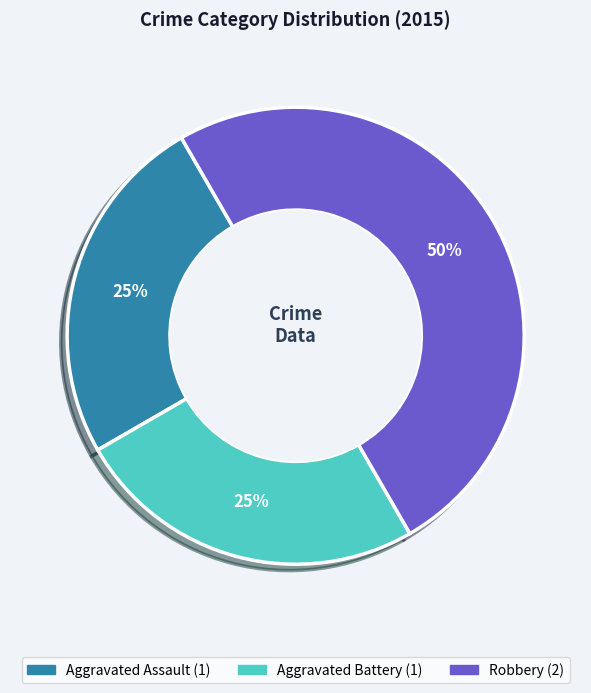

Between Aggravated Assault and Robbery, which is larger?

Robbery